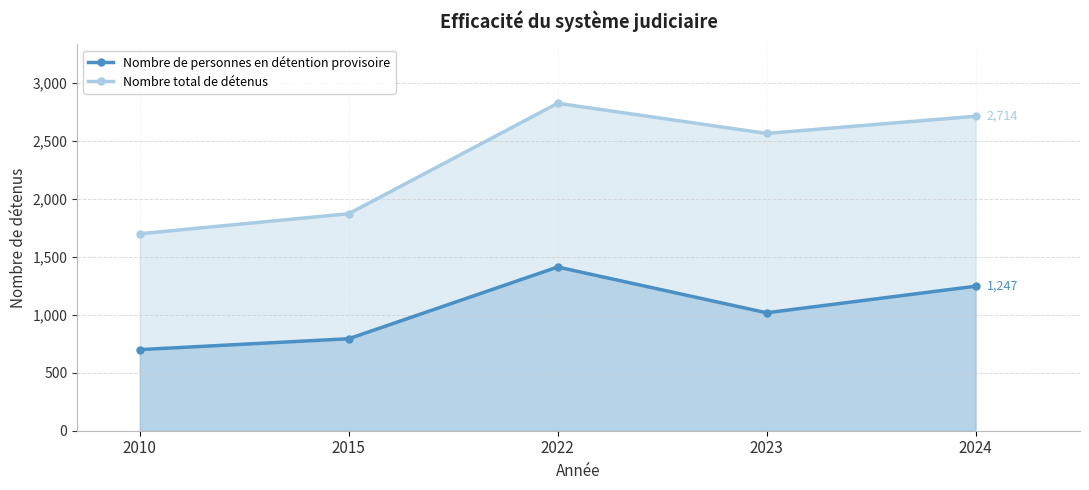

What is the value of the Nombre de personnes en détention provisoire point at the 4th from the left?

1018